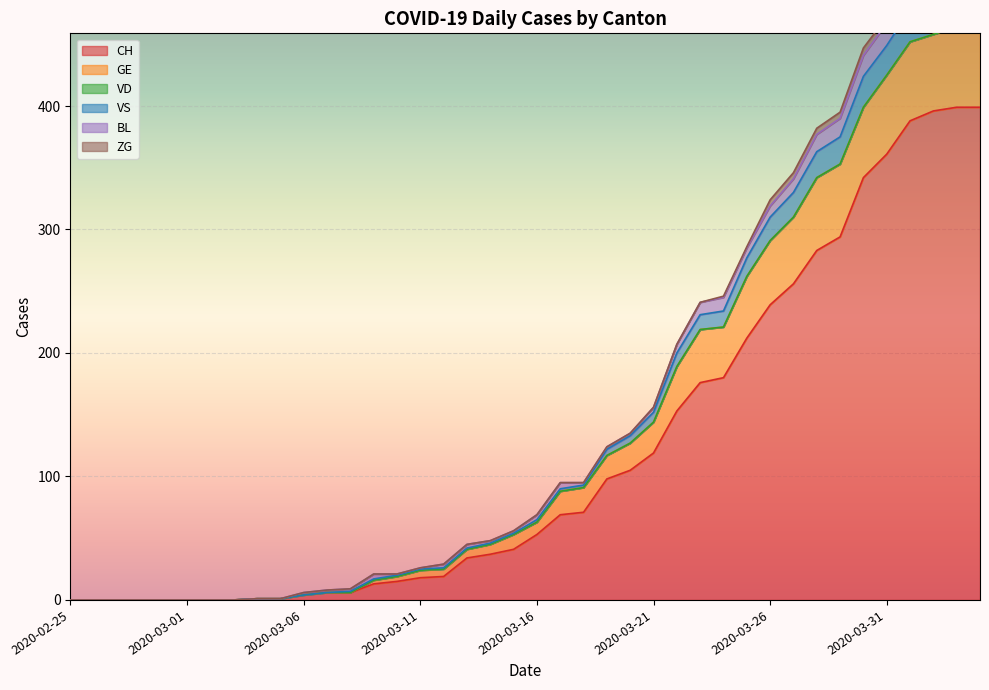

How many data points does each series have?

40